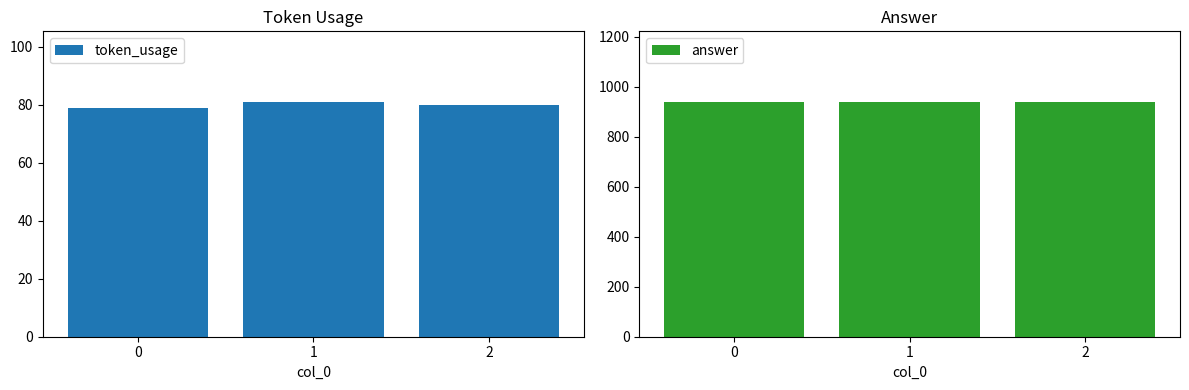

Which series changed the most between 0 and 1?

token_usage